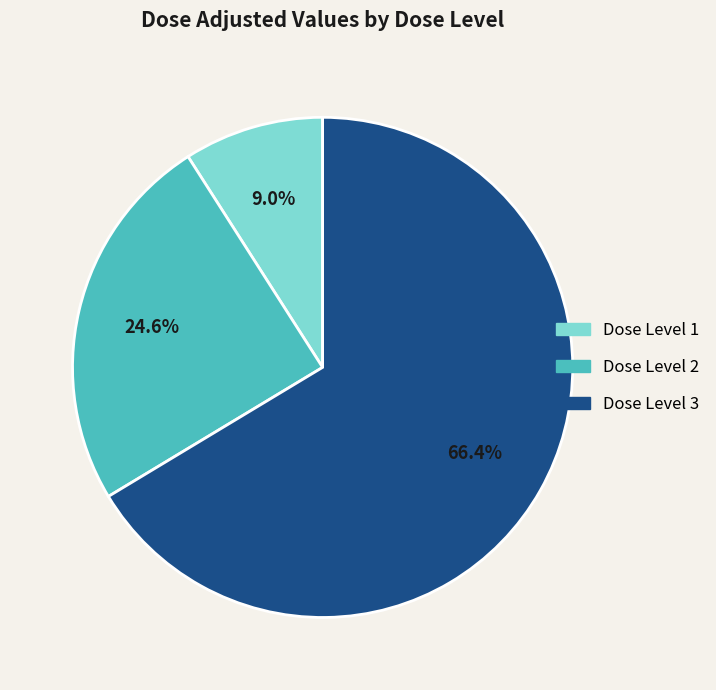

Count the number of slices in the pie.

3